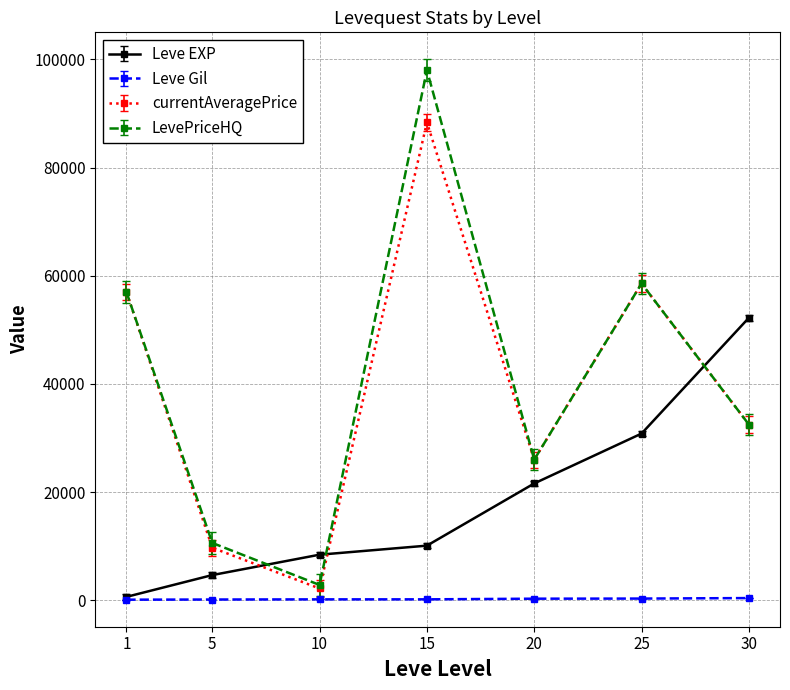

At which label is currentAveragePrice closest to 45255?

1